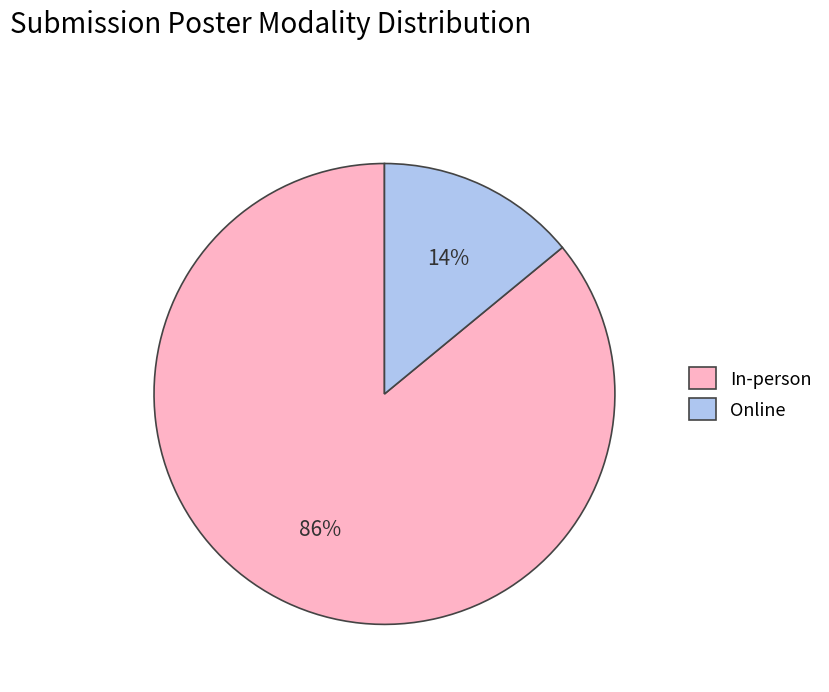

The Online slice represents 14% of the pie. True or false?

True